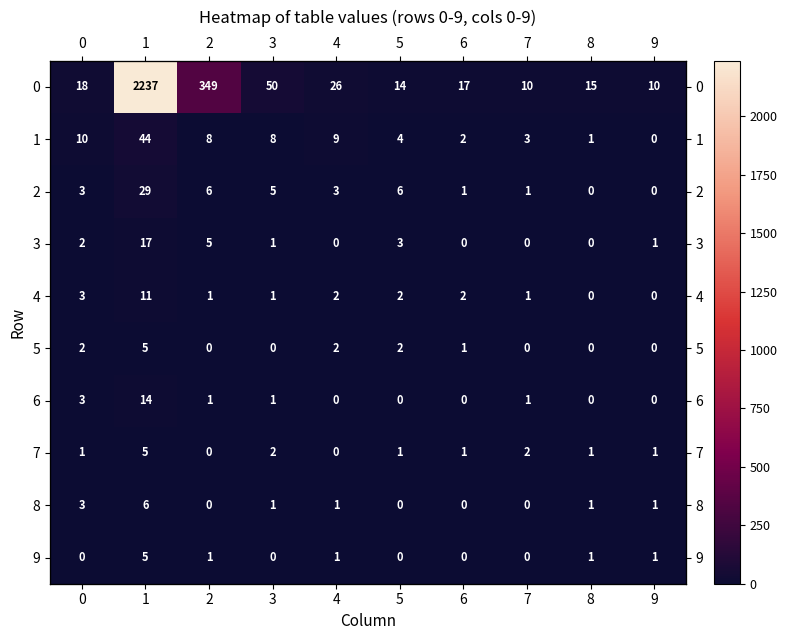

What value does the 4 series have at 1, to the nearest 10?

10